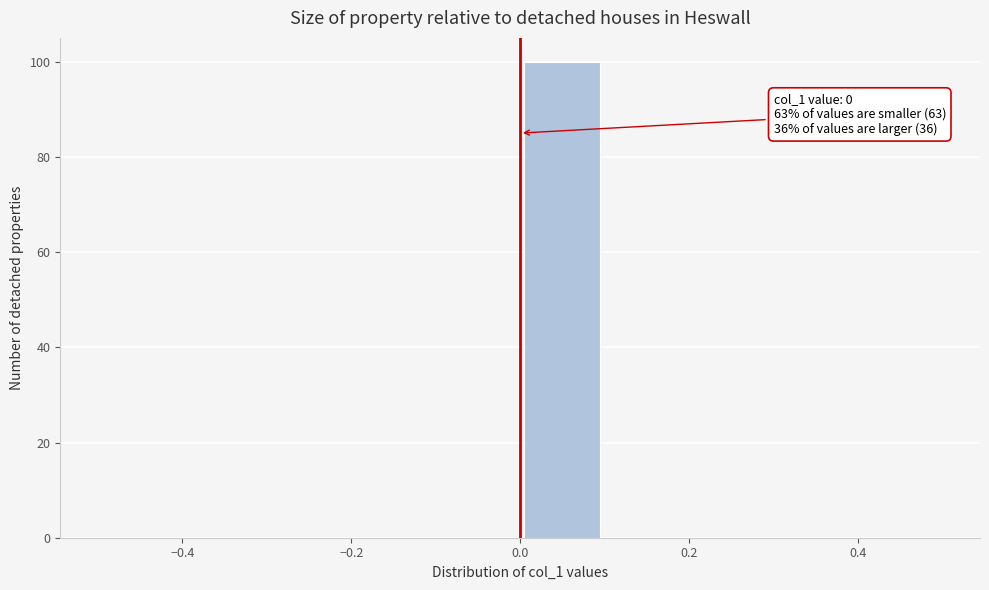

Which range on the x-axis has the tallest bar?

0.0 to 0.1